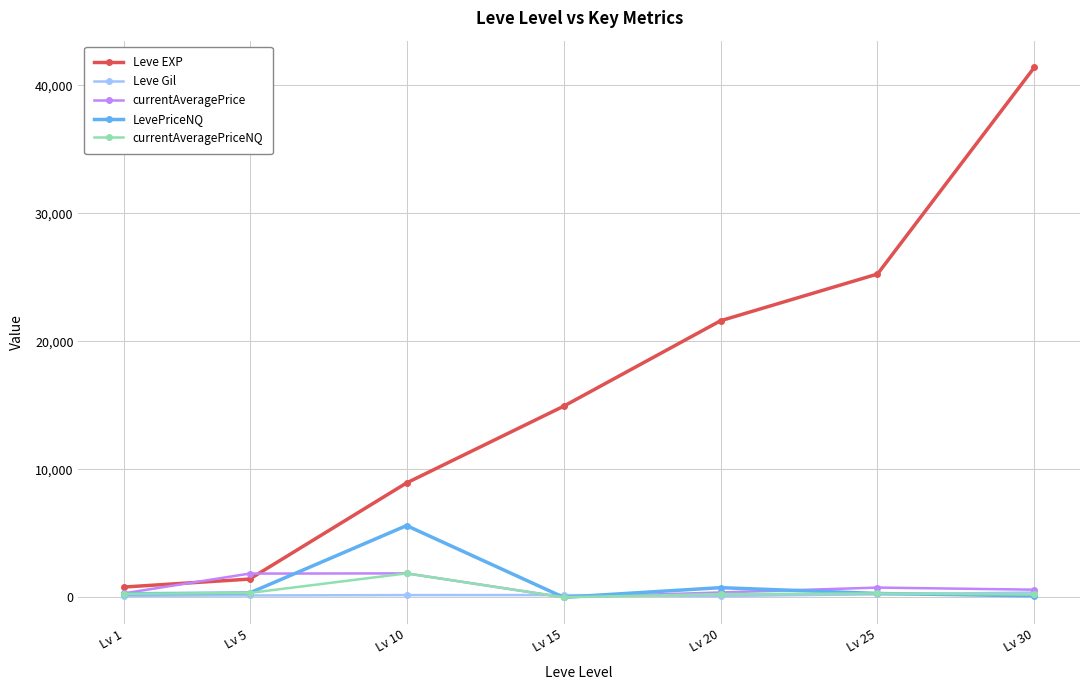

What are all the series names shown in the legend?

Leve EXP, Leve Gil, currentAveragePrice, LevePriceNQ, currentAveragePriceNQ